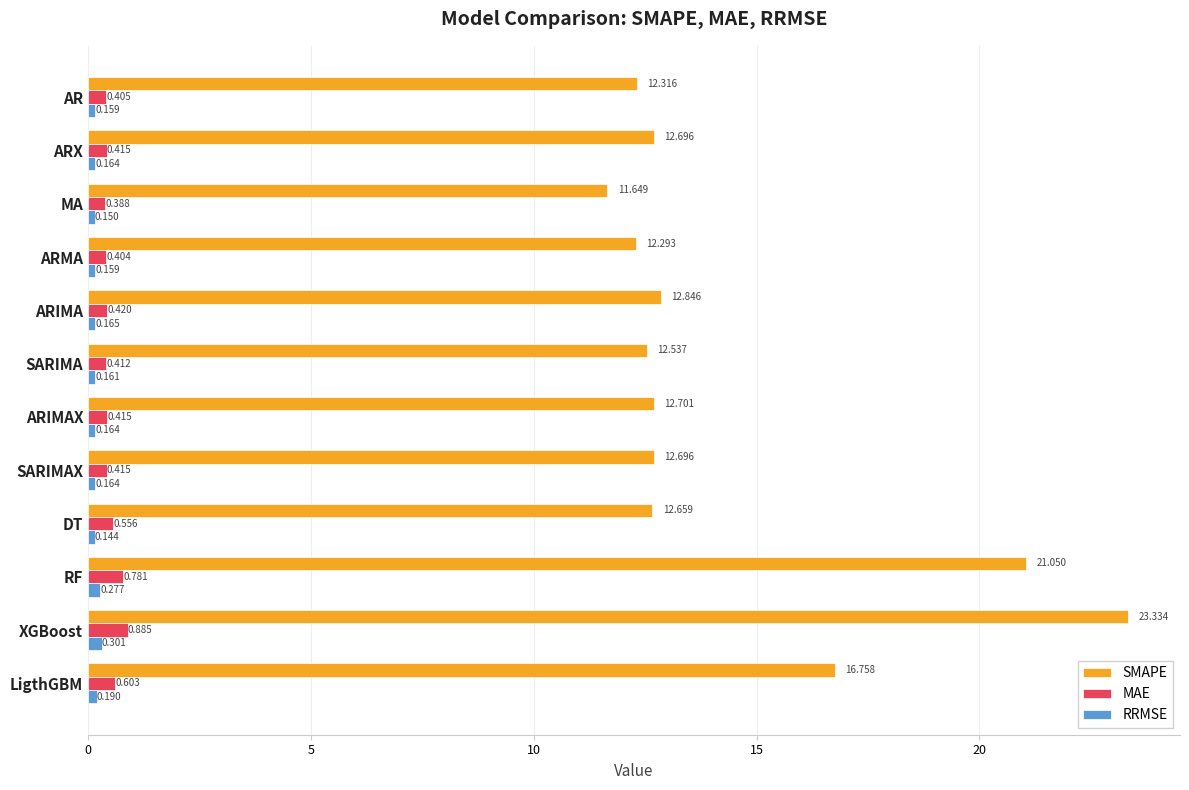

At which label does SMAPE reach its peak?

XGBoost